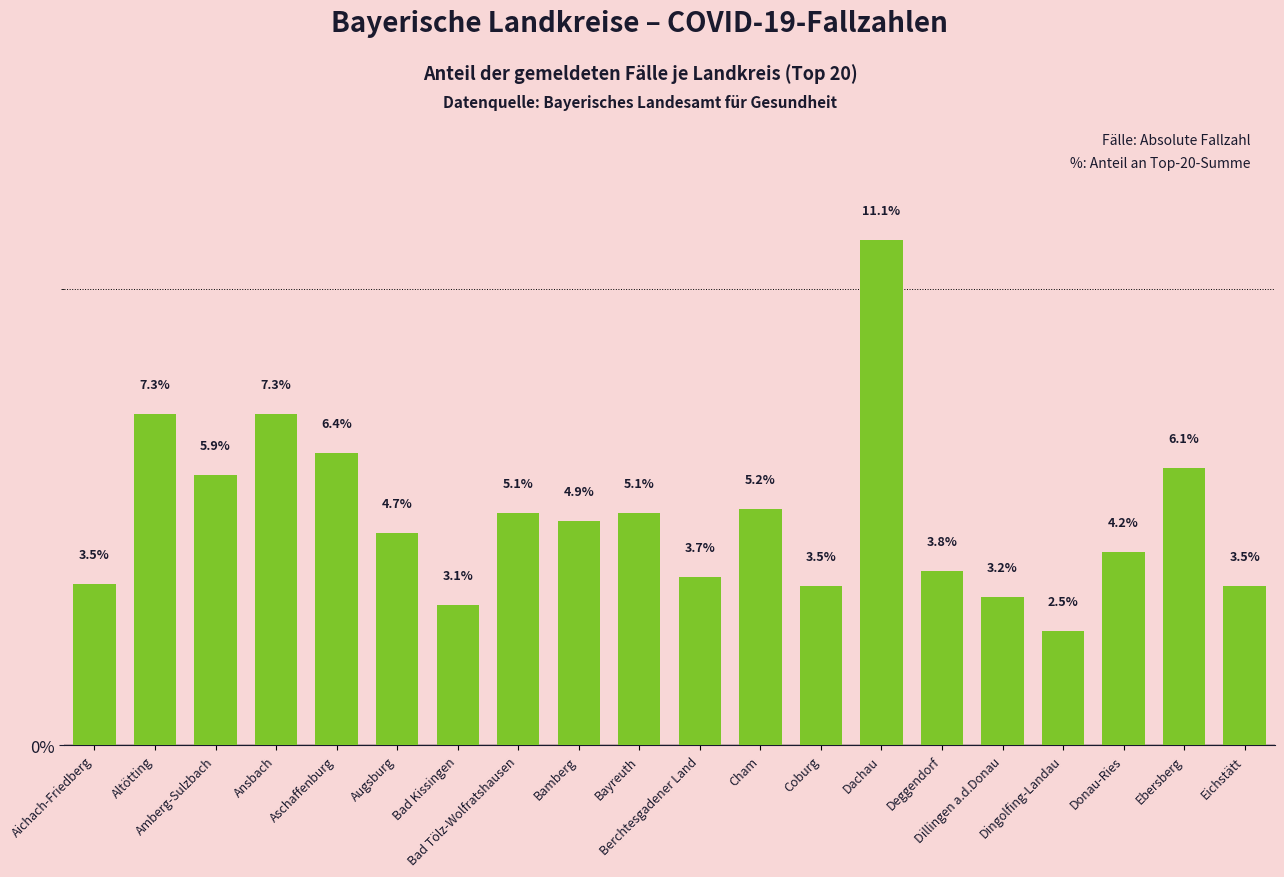

What is the sum of the values at Bamberg and Aichach-Friedberg?

8.5